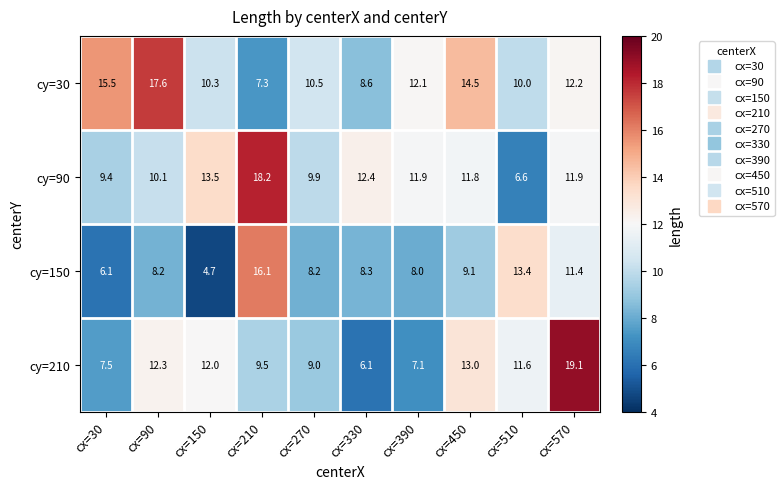

What is the total value across all series at cx=30?

38.5